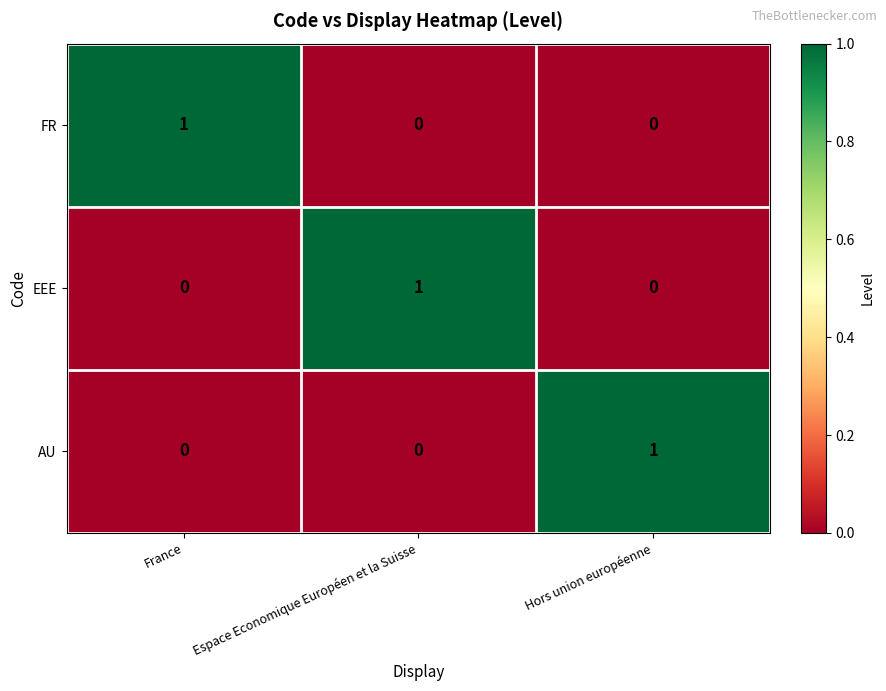

How many EEE values are between 0 and 1?

3